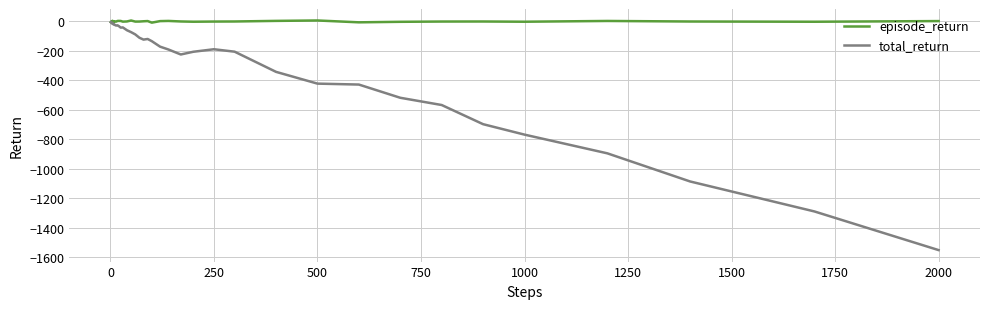

Which series has the largest range (max minus min)?

total_return